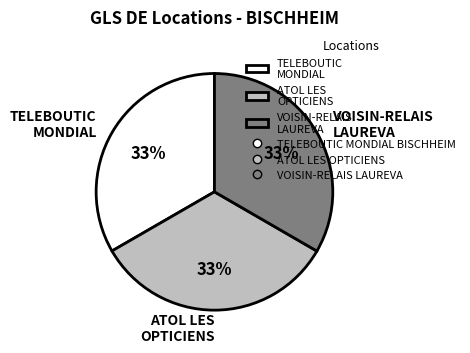

How many segments does this pie chart have?

3